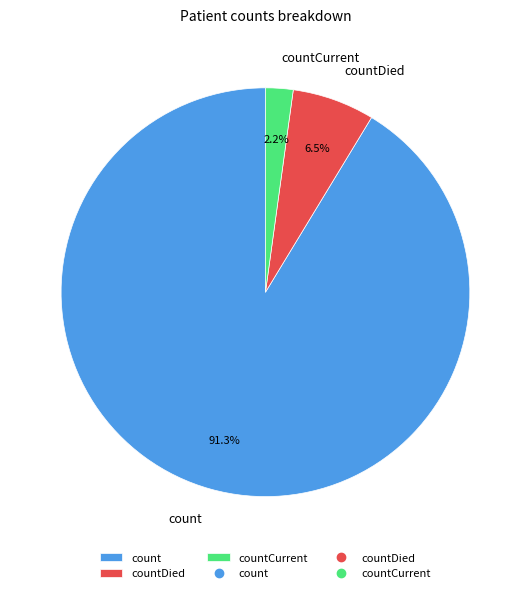

Is it true that countDied is 1% of the pie?

False